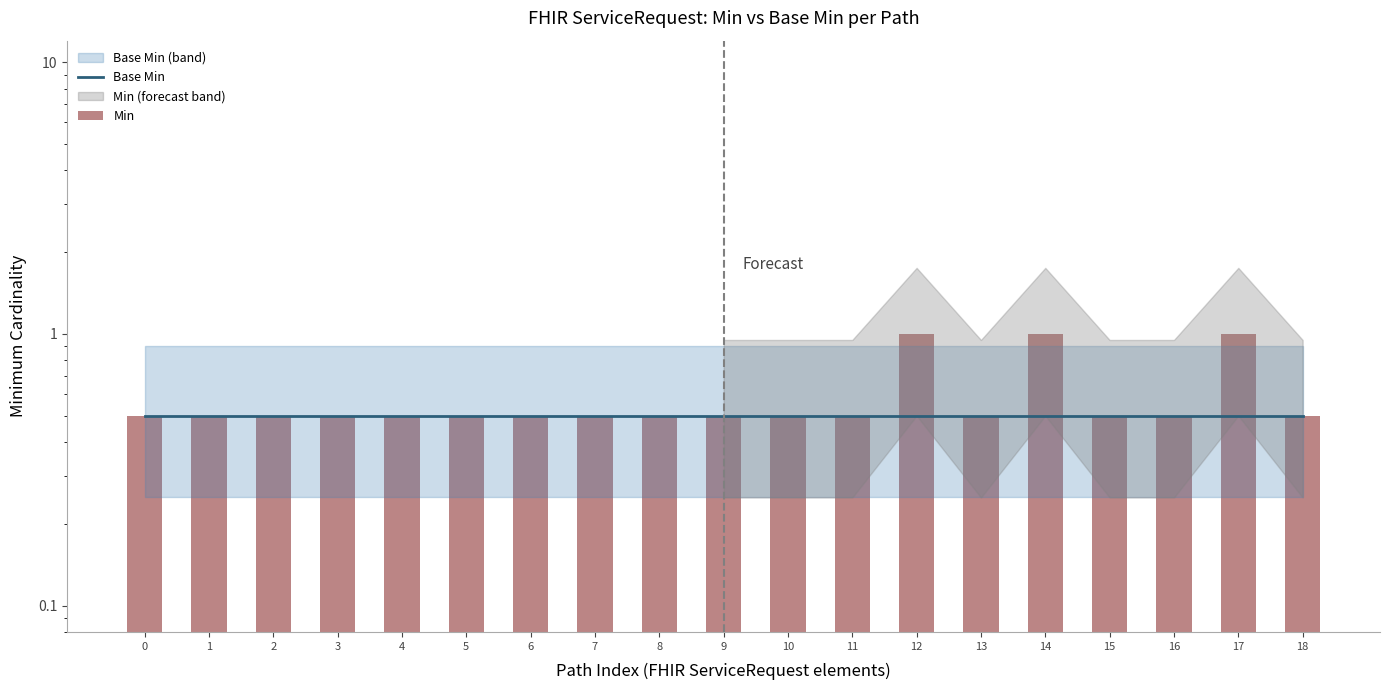

What is the total value across all series at 10?

1.0